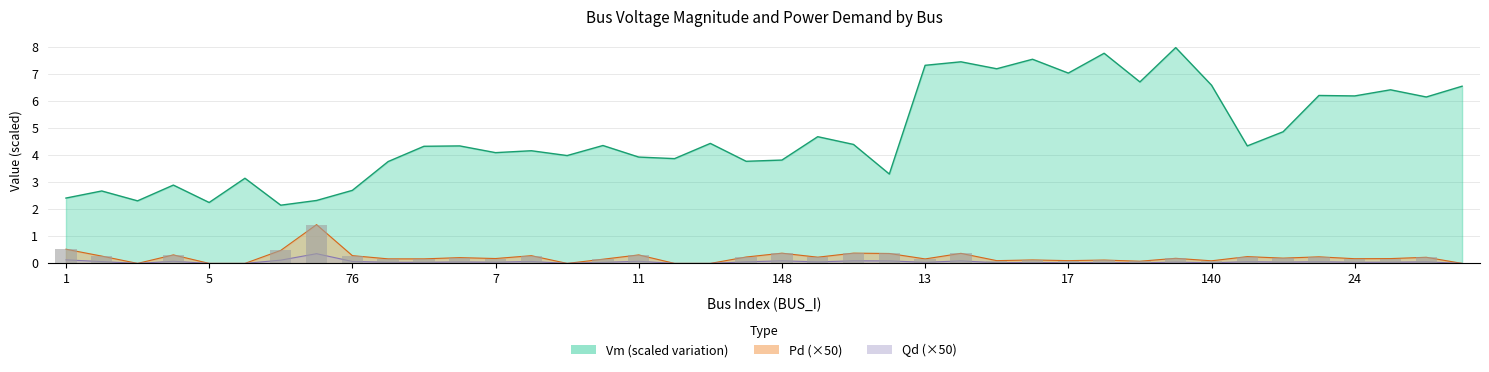

How many groups of bars are there?

40